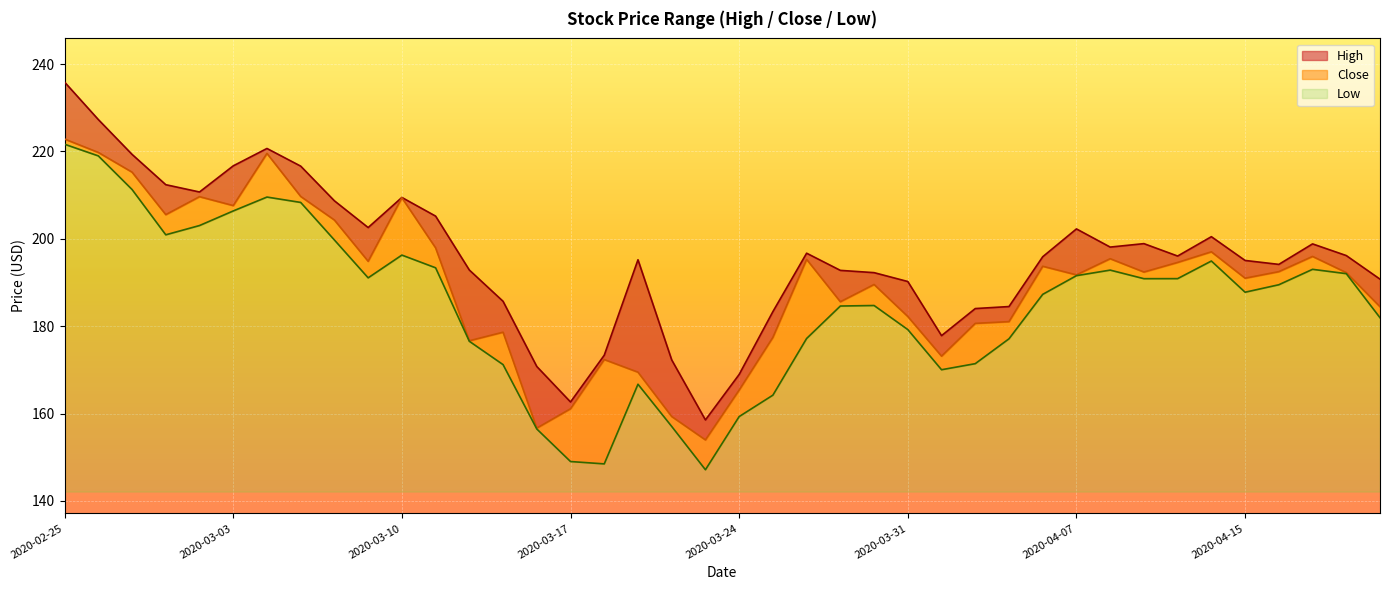

True or false: Close and Low cross at least once.

False